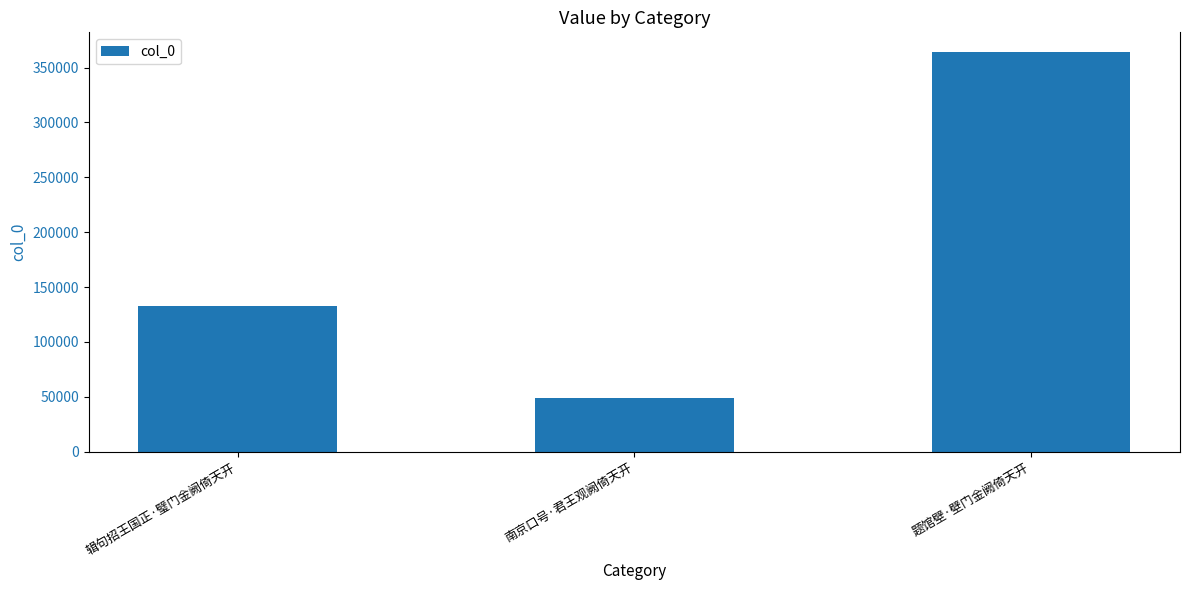

Does the chart contain any negative values?

No